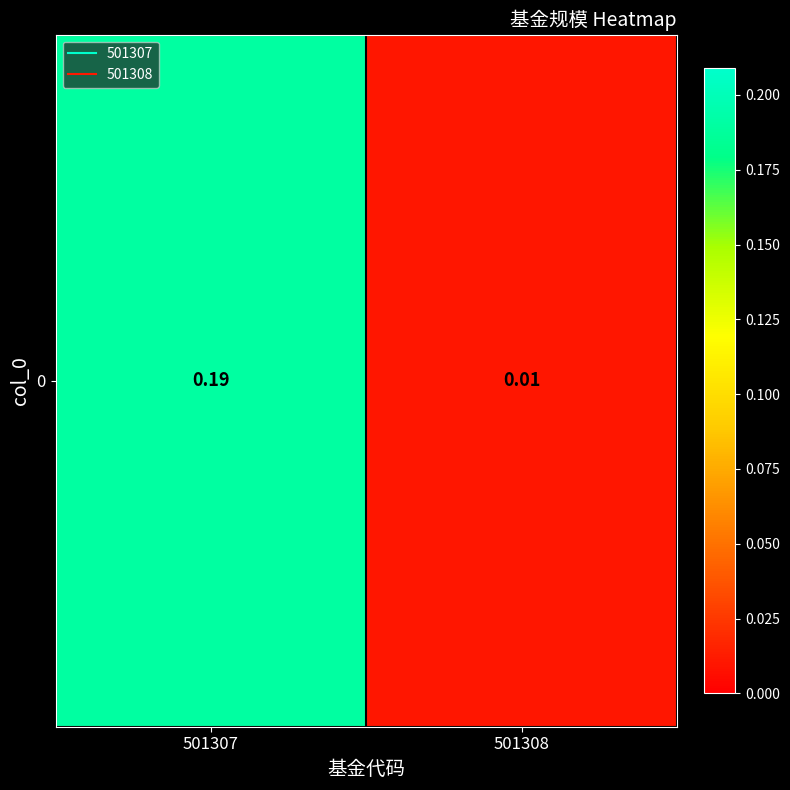

What is the sum of the values at 501308 and 501307?

0.2